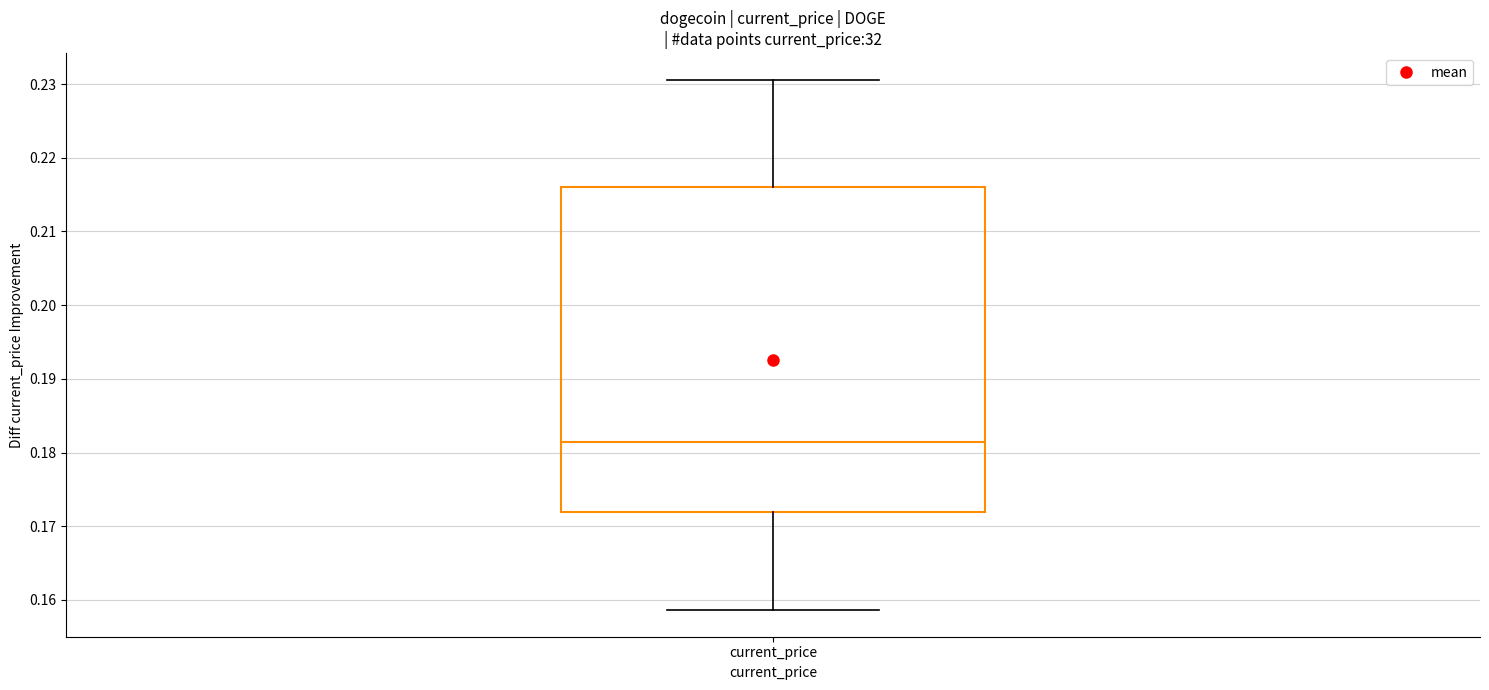

Where does the lower whisker of the box for current_price end on the y-axis? The values are not printed on the chart, so give them approximately, as read against the axis.

0.159